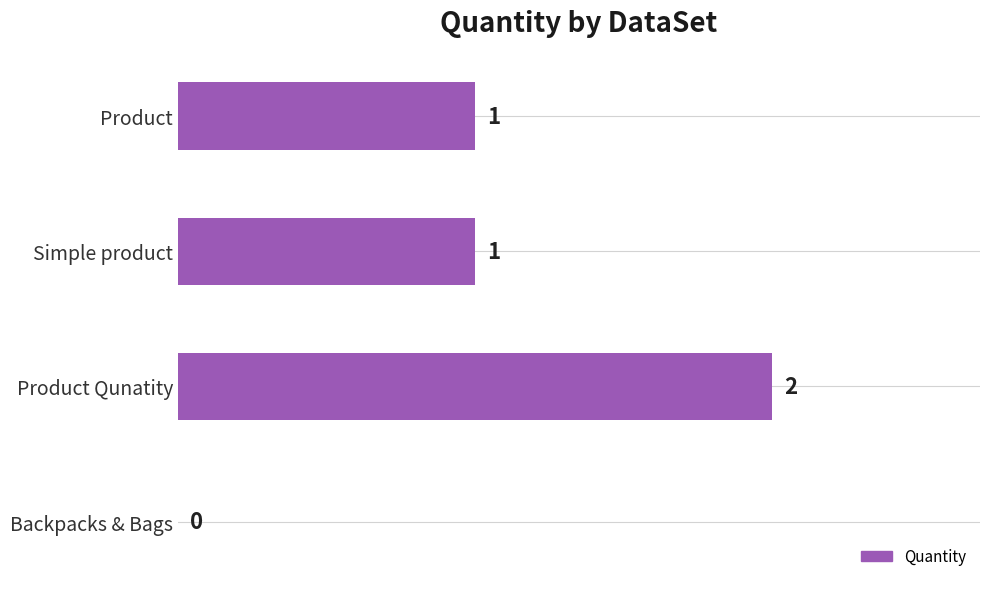

Which has a higher value, Product Qunatity or Product?

Product Qunatity